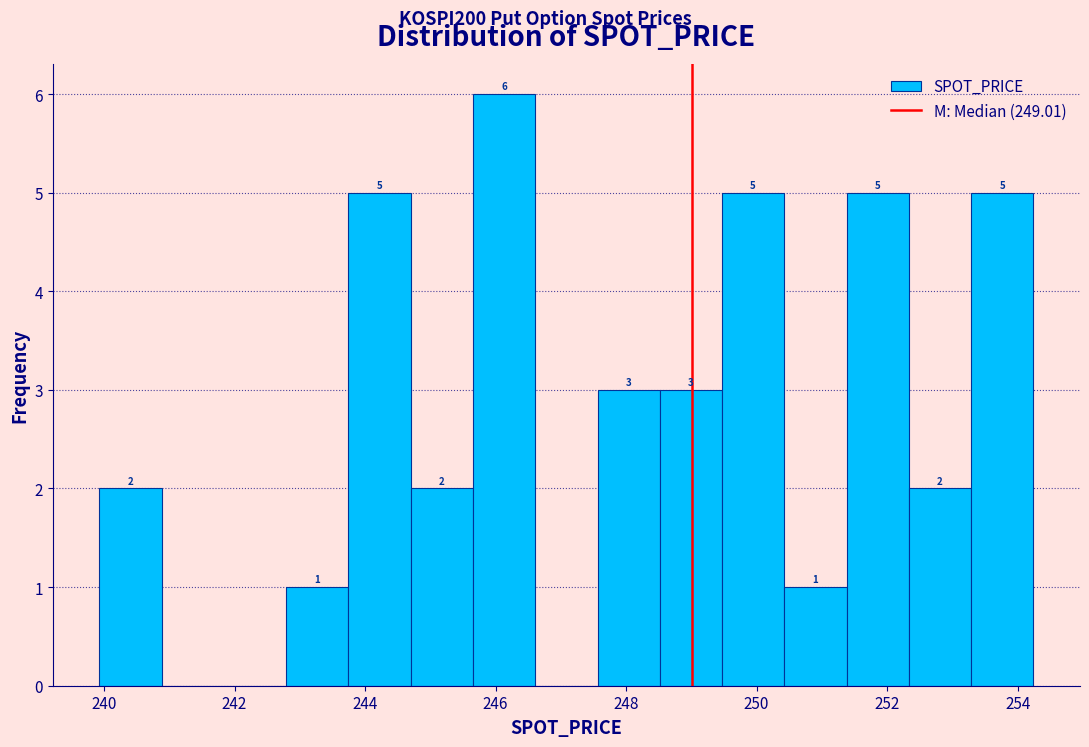

Over which range of the x-axis is the bar tallest?

245.6 to 246.6